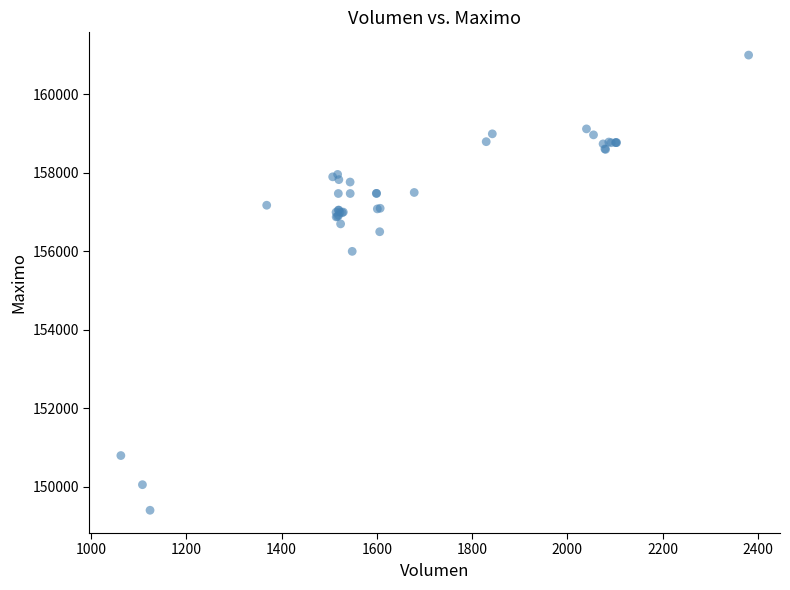

What Y value in the scatter plot is closest to 155202?

156000